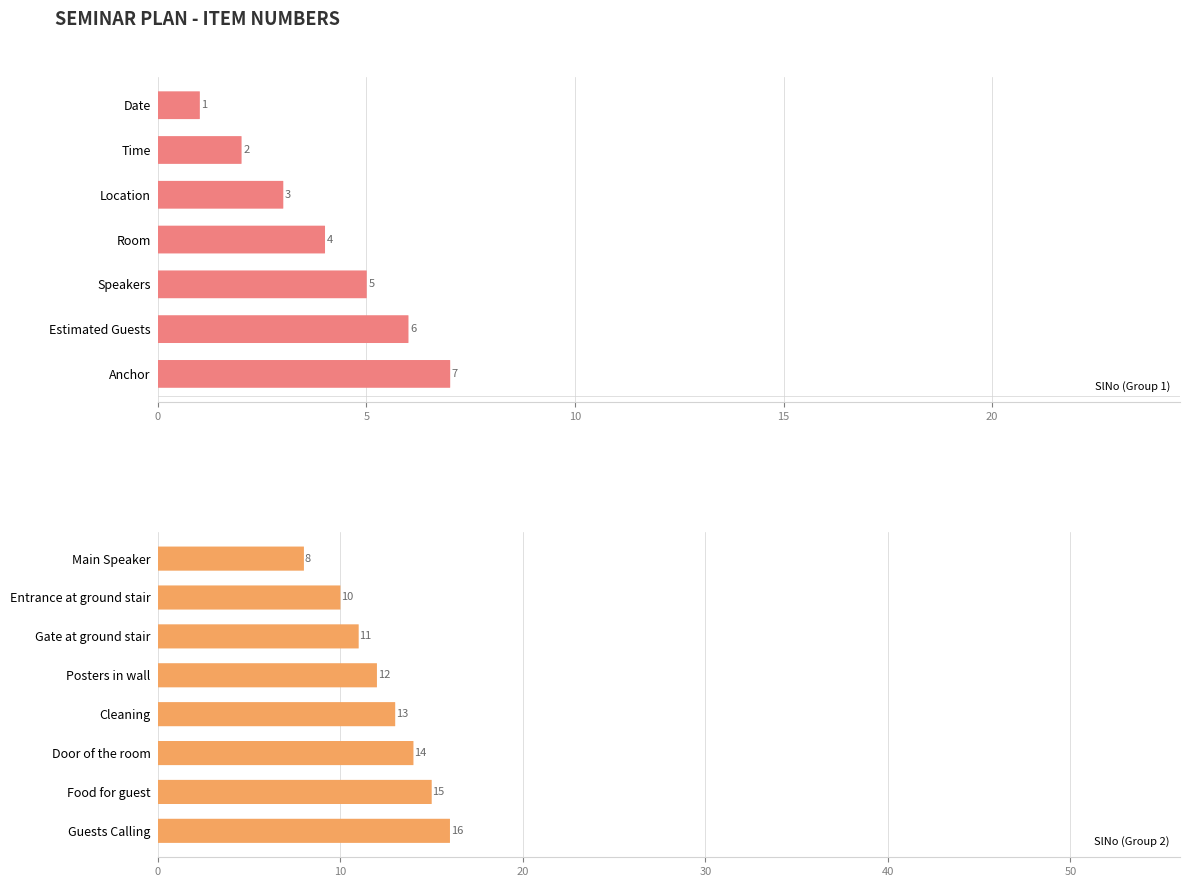

Count the number of values greater than 8.

7